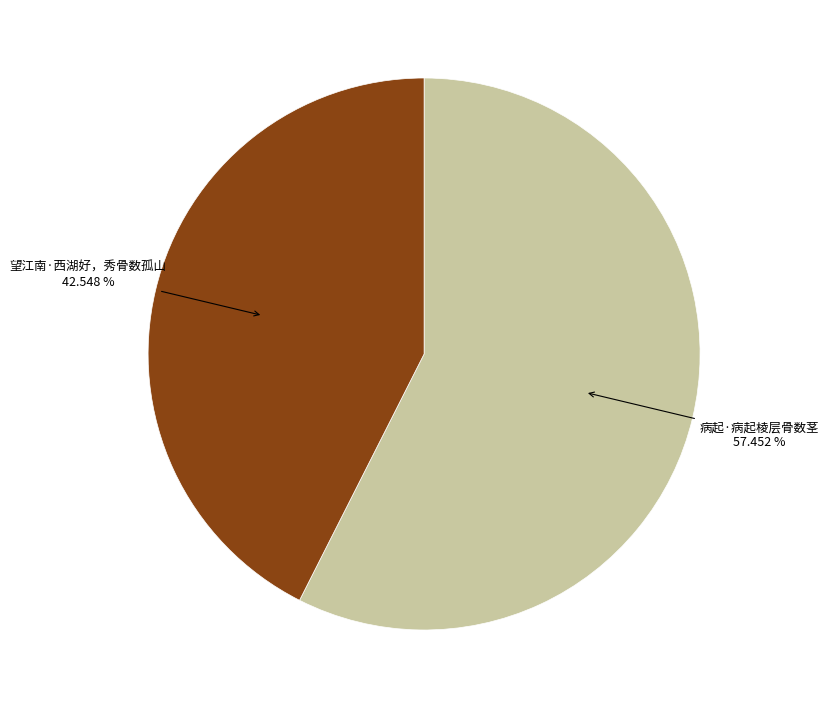

To the nearest percent, what percentage of the pie is 病起·病起棱层骨数茎?

57%